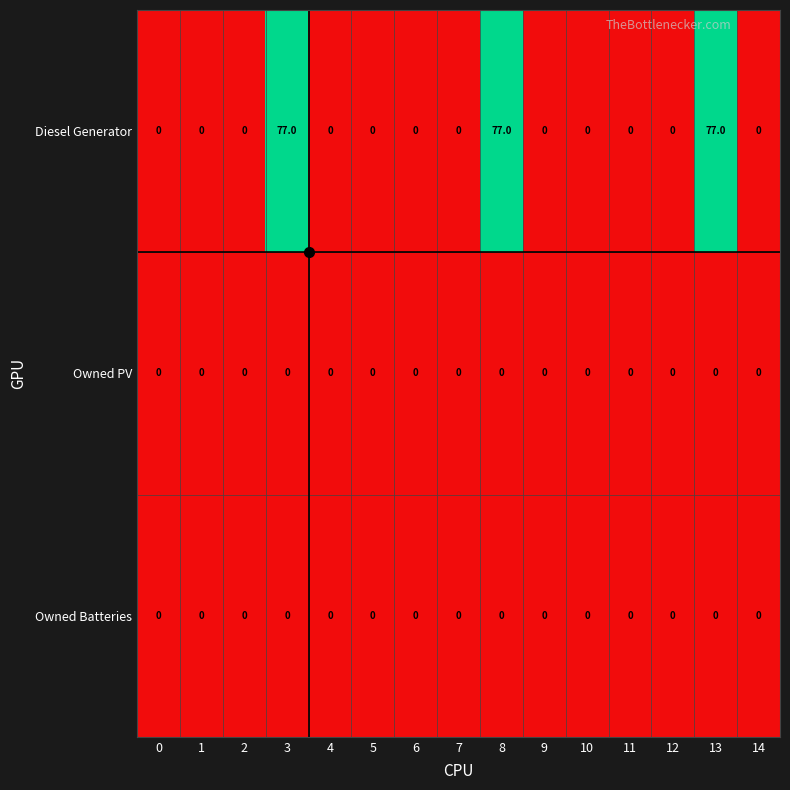

The value of Owned PV at 7 is 0. True or false?

True